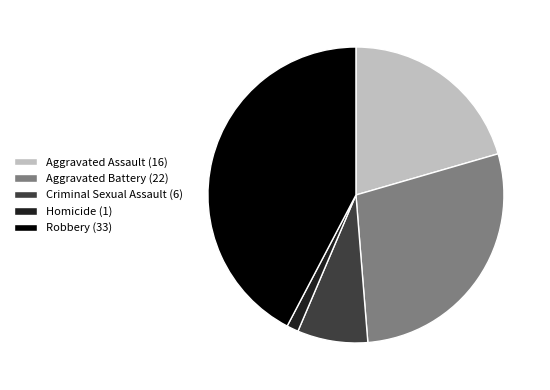

Which has a higher value, Robbery or Aggravated Battery?

Robbery